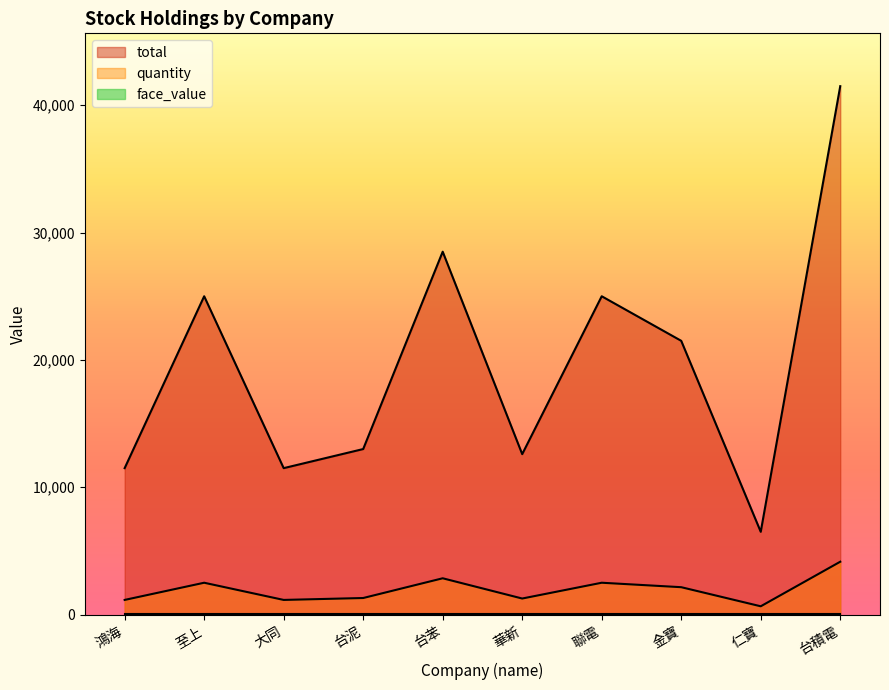

What is the total value across all series at 台泥?

14300